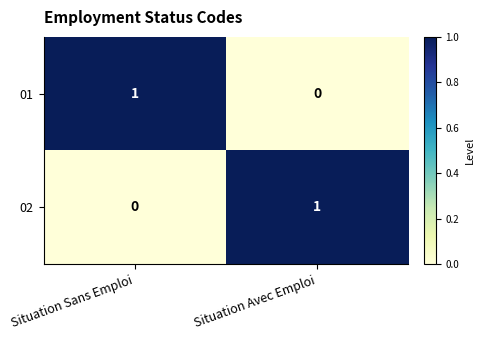

Is it true that 02 equals 1 at Situation Avec Emploi?

True